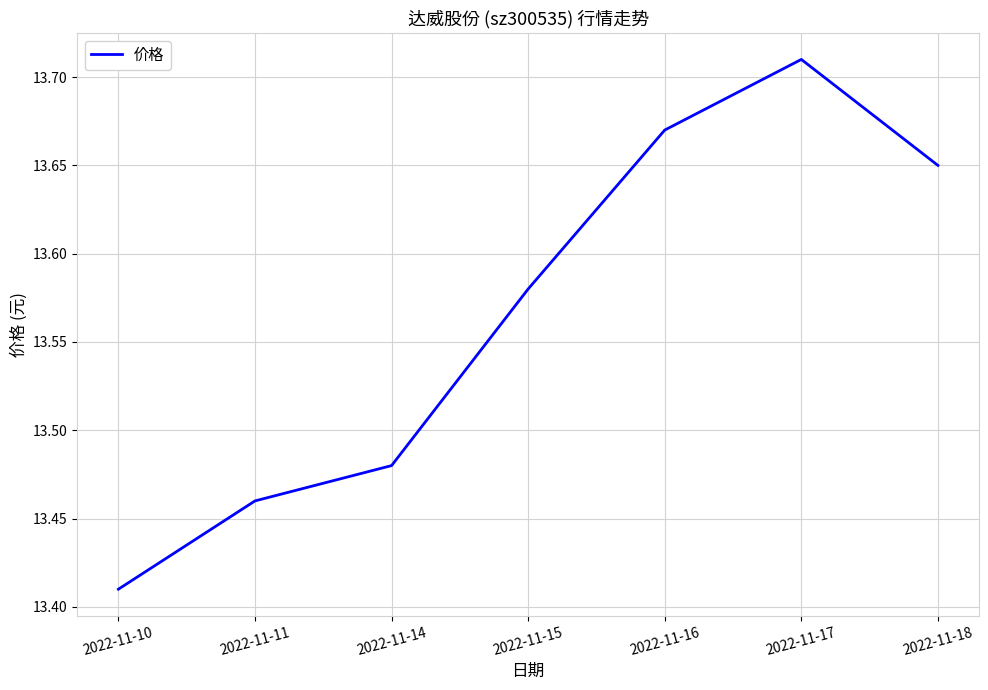

Count the values in the range 13 to 14.

7